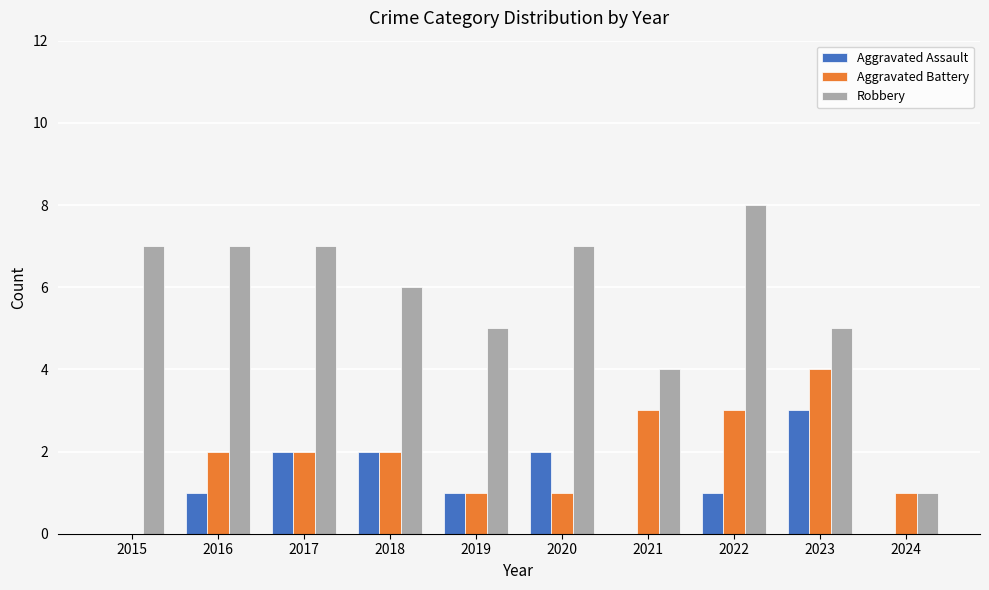

Is it true that Robbery equals 8 at 2022?

True